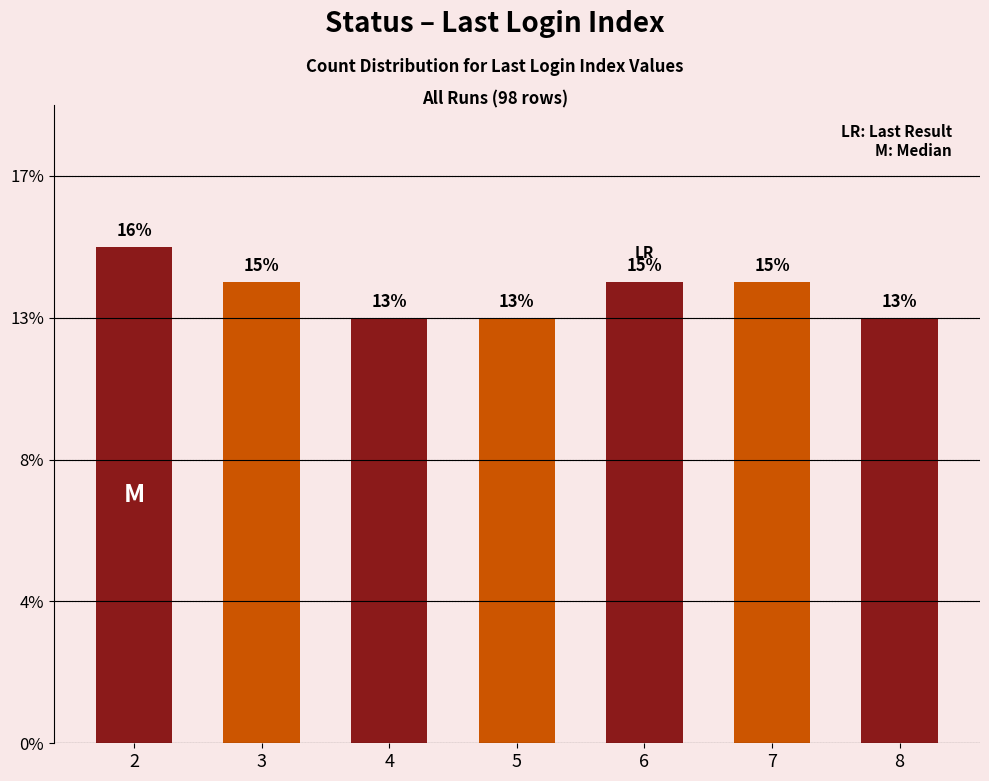

Does the chart contain any negative values?

No